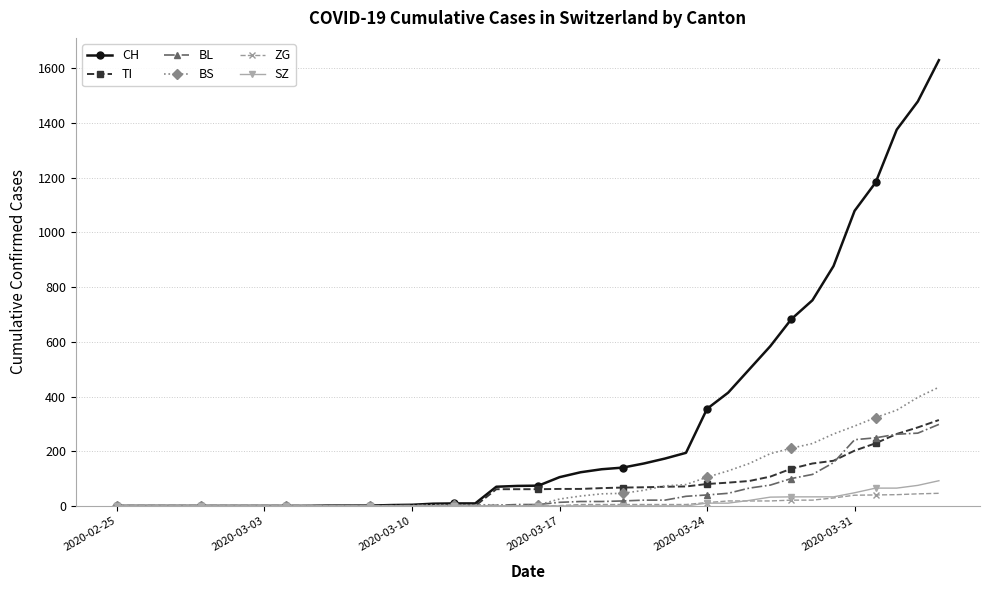

Which series has the largest total across all categories?

CH